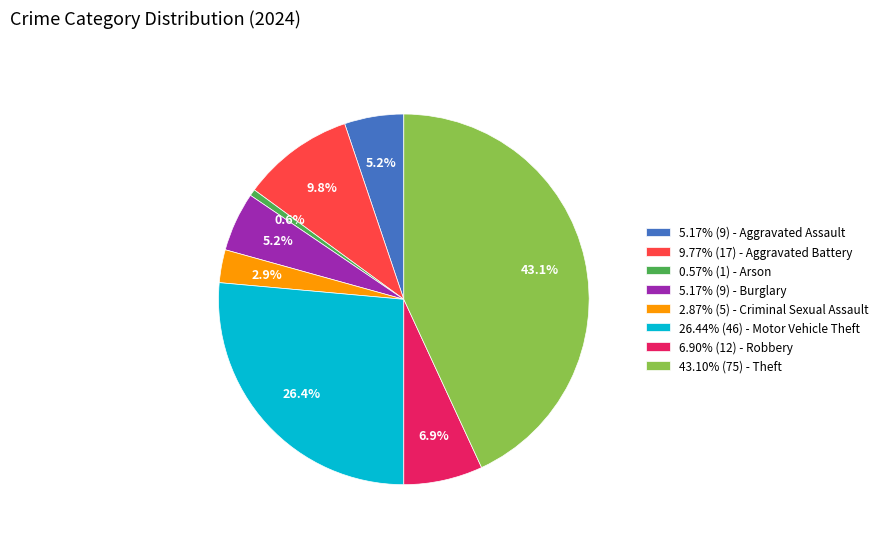

What is the ratio of the value at 6.90% (12) - Robbery to the value at 5.17% (9) - Burglary?

1.3